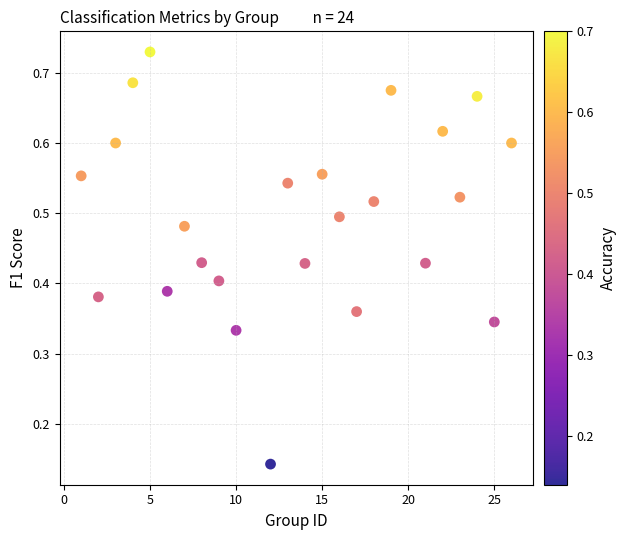

What is the range of X values (max minus min)?

25.0